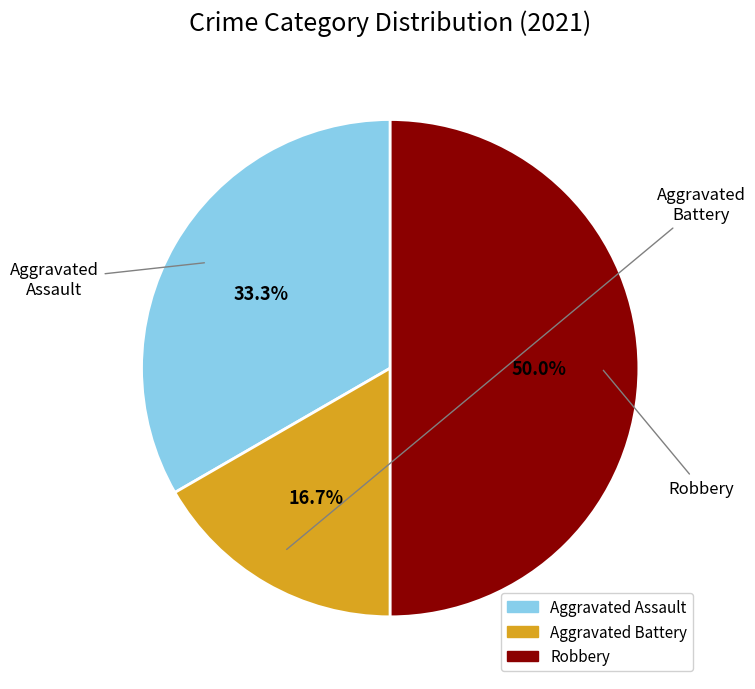

To the nearest percent, what is the average slice percentage?

33%